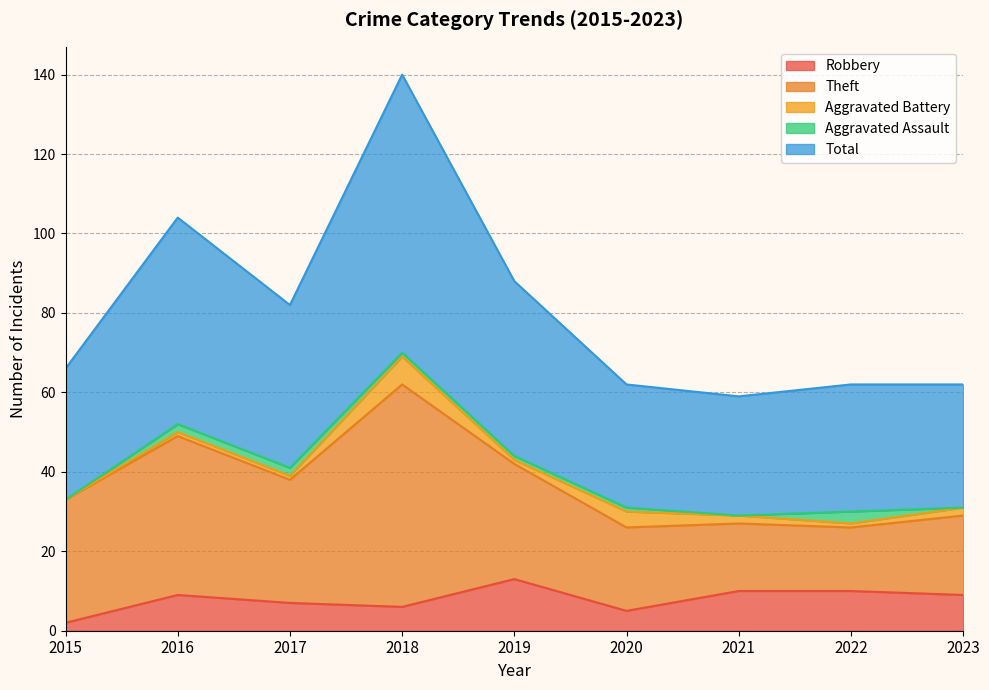

Rank the categories by Total value from lowest to highest.

2021, 2020, 2023, 2022, 2015, 2017, 2019, 2016, 2018